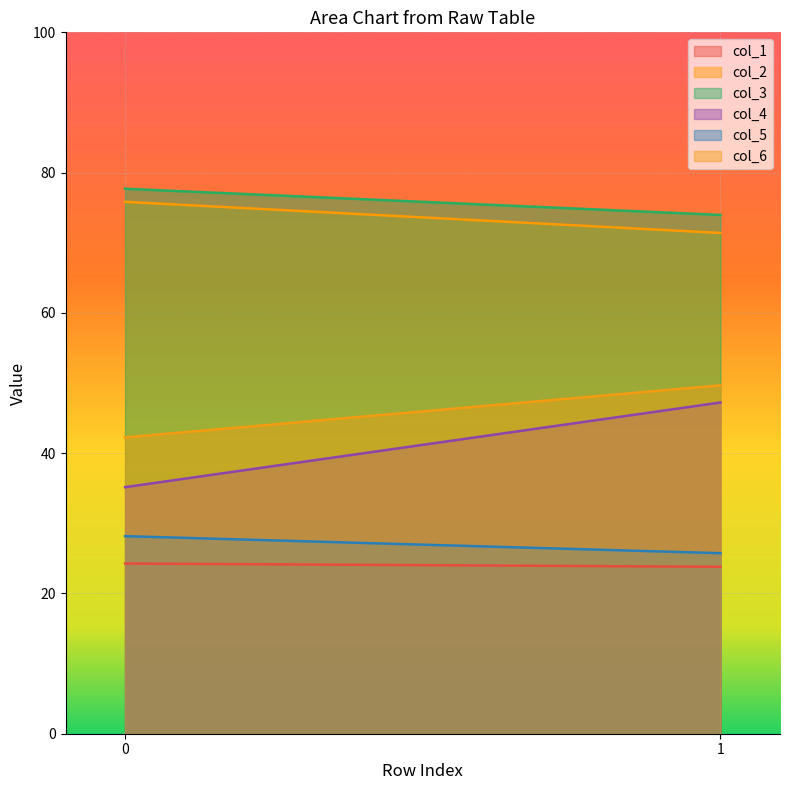

What is the difference between the maximum and minimum values in the col_4 series?

12.1